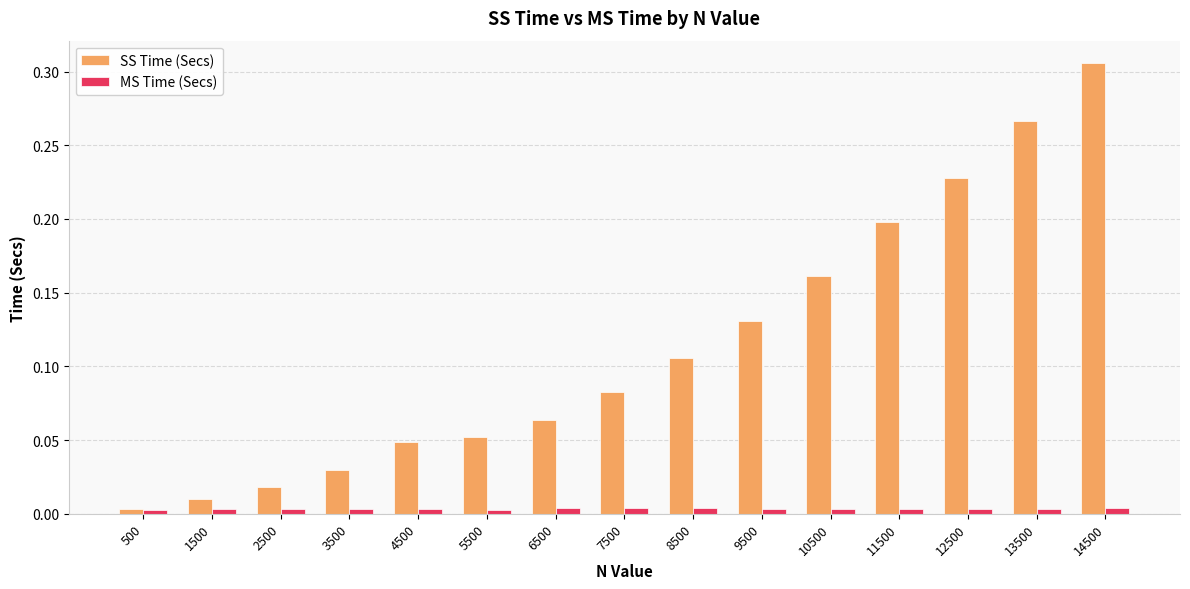

Count the MS Time (Secs) values in the range 0 to 1.

15